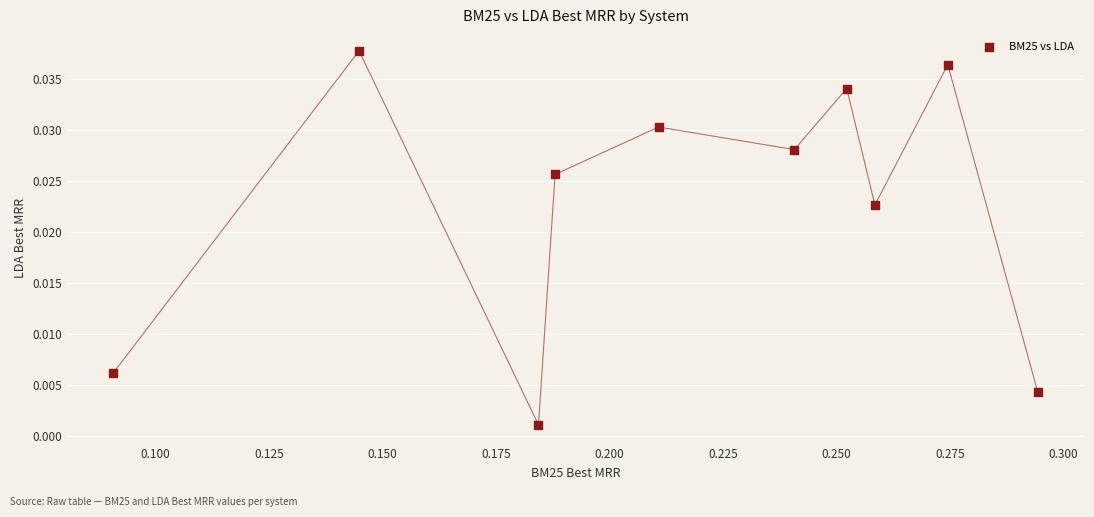

Count the number of points in this scatter plot.

10